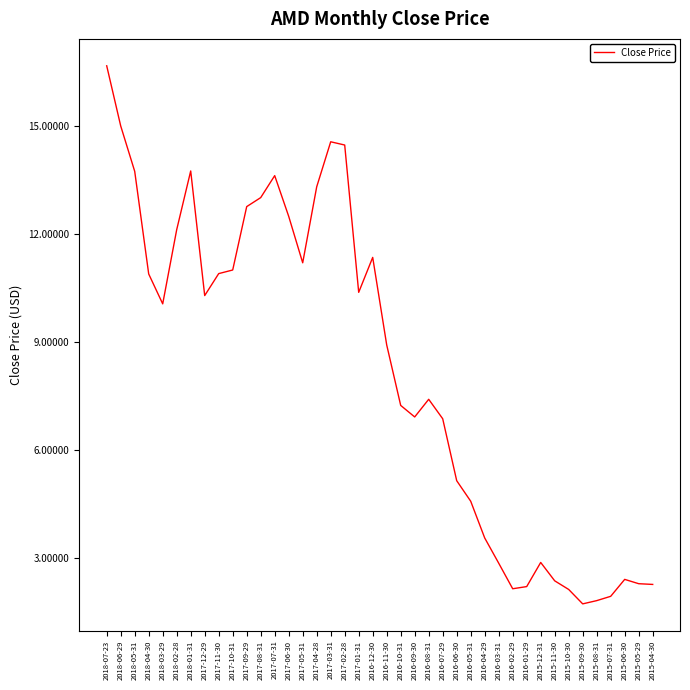

How many distinct data groups are displayed?

1